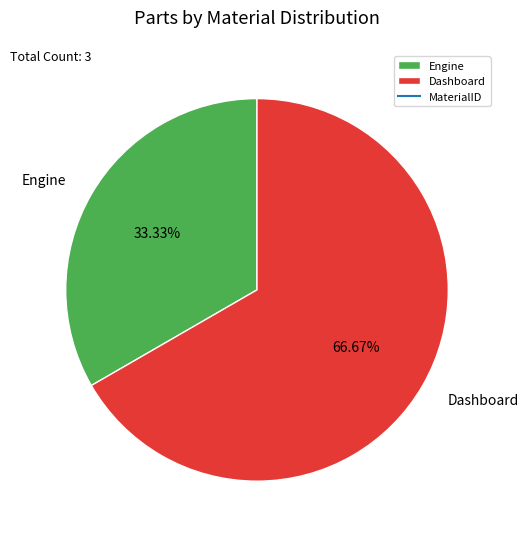

To the nearest percent, what portion does Dashboard represent?

67%